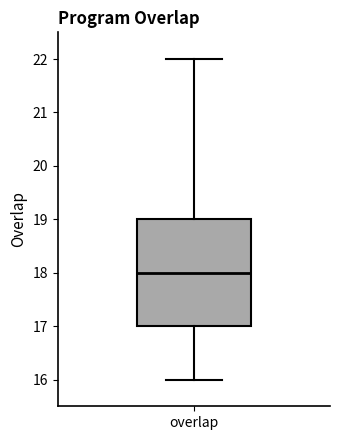

Read this box plot against the y-axis: the position of the median line, the range covered by the box, and the ends of both whiskers. The values are not printed on the chart, so give them approximately, as read against the axis.

median 18, box 17 to 19, whiskers 16 to 22